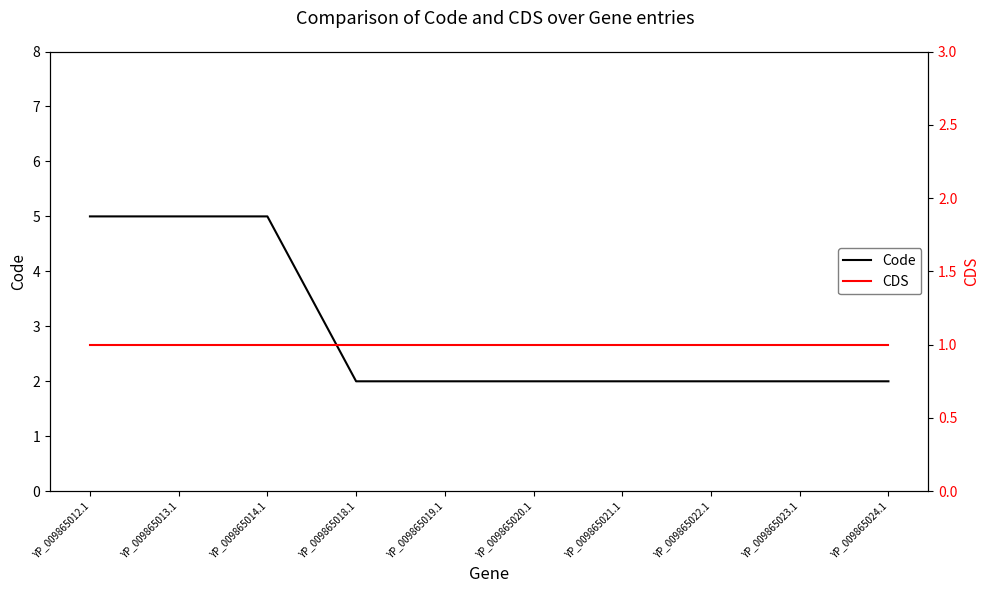

List the series in order of their overall mean, highest first.

Code, CDS